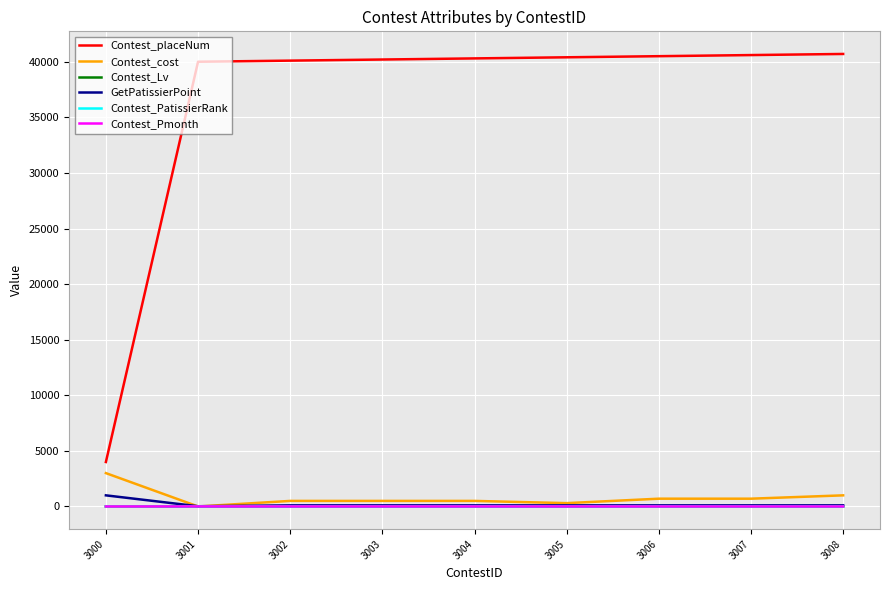

What is the sum of the Contest_Pmonth values at 3000 and 3007?

2